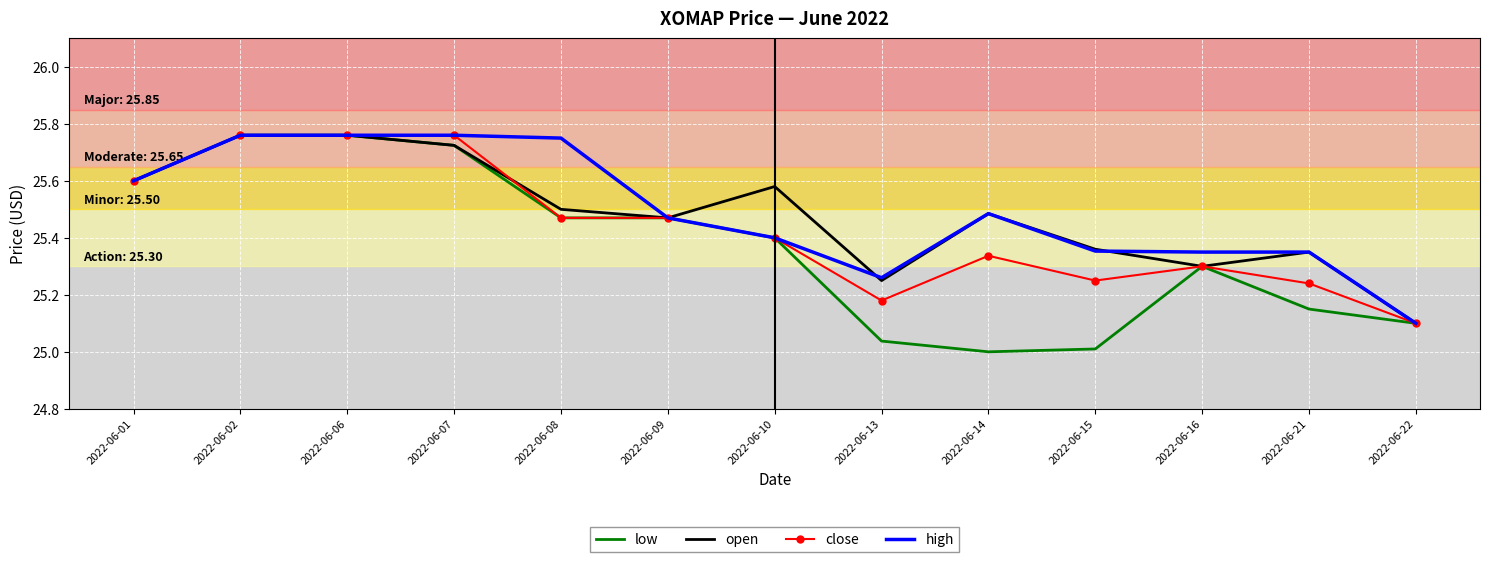

Is it true that open equals 8.4 at 2022-06-21?

False